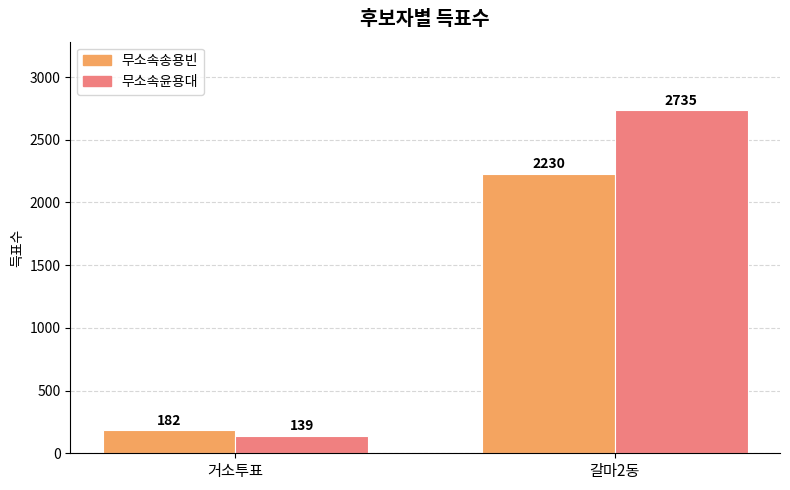

Is it true that 무소속윤용대 equals 1108 at 갈마2동?

False